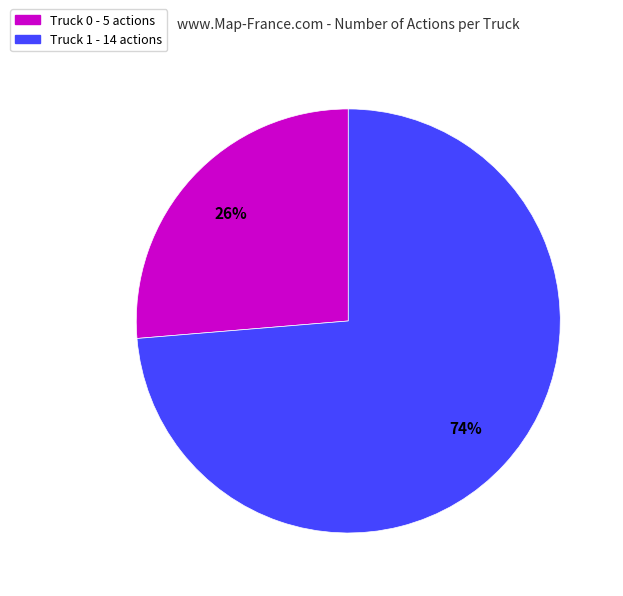

Is the sum of Truck 0 - 5 actions and Truck 1 - 14 actions greater than half?

Yes